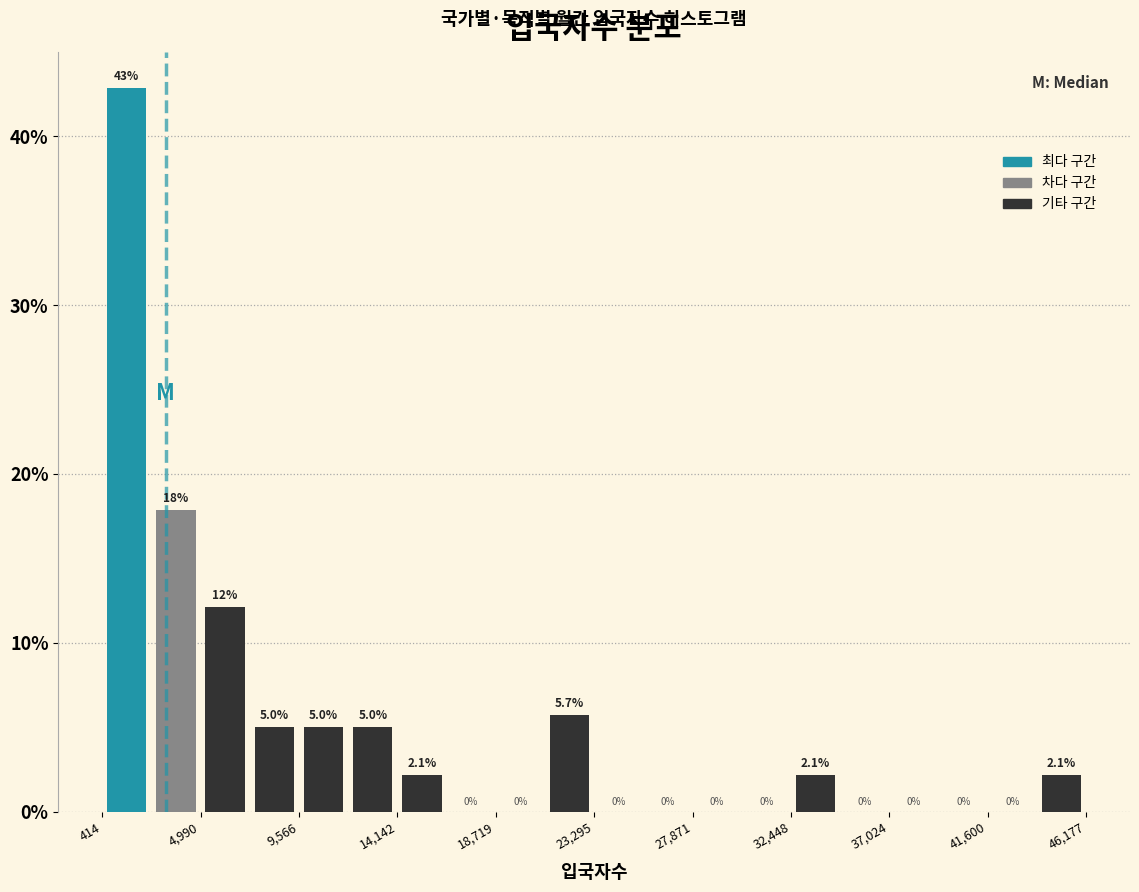

Over which range of the x-axis is the bar tallest?

500 to 2500